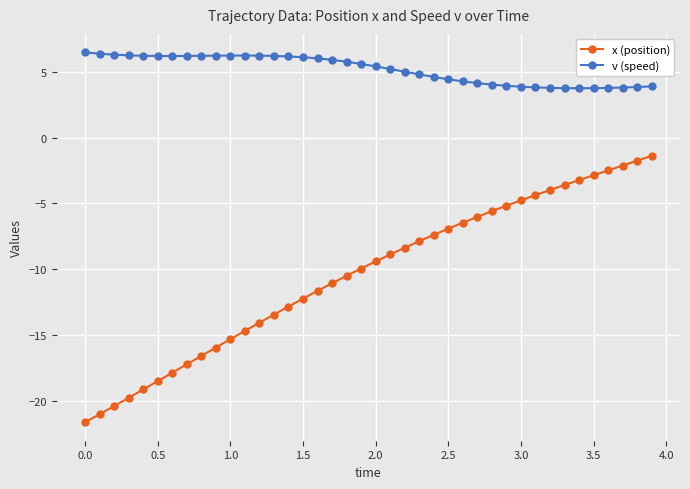

Rank the series by their average value, from highest to lowest.

v (speed), x (position)